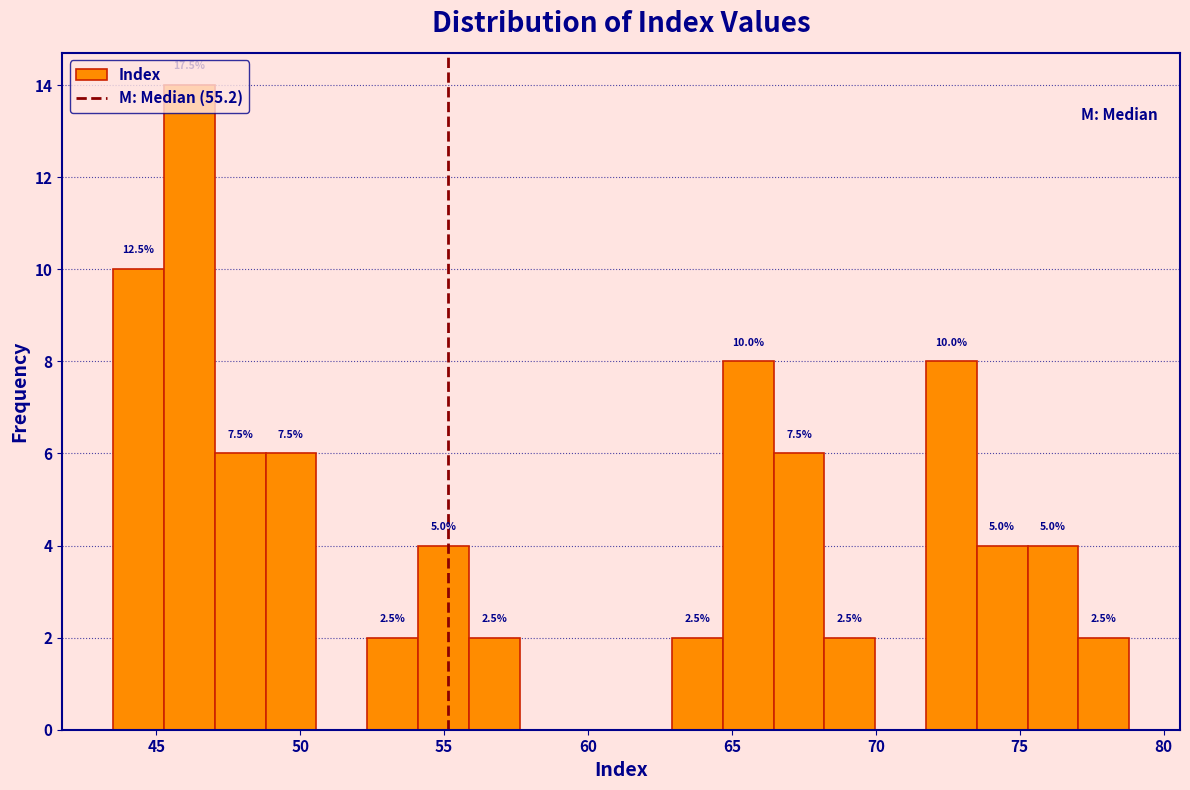

Around what value on the x-axis is the tallest bar? Give the approximate position of its centre, as read against the axis.

46.0